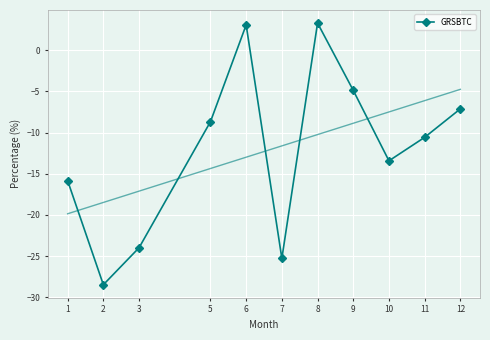

At which category does the chart reach its minimum across all series?

2